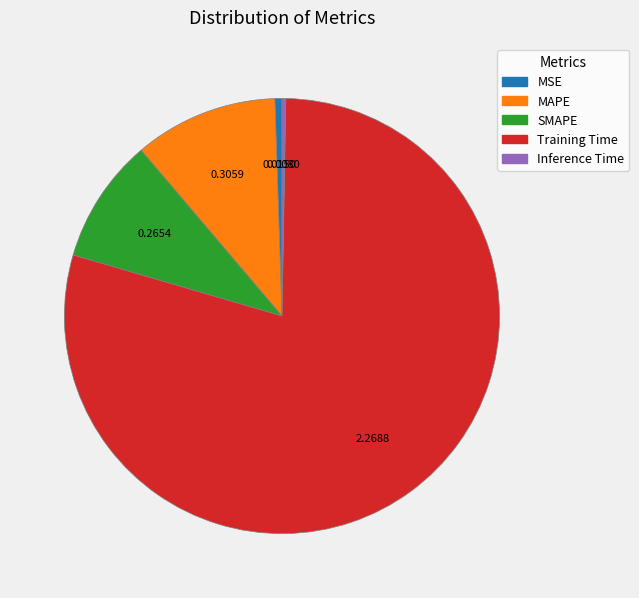

Combined, do MAPE and SMAPE account for over 50%?

No